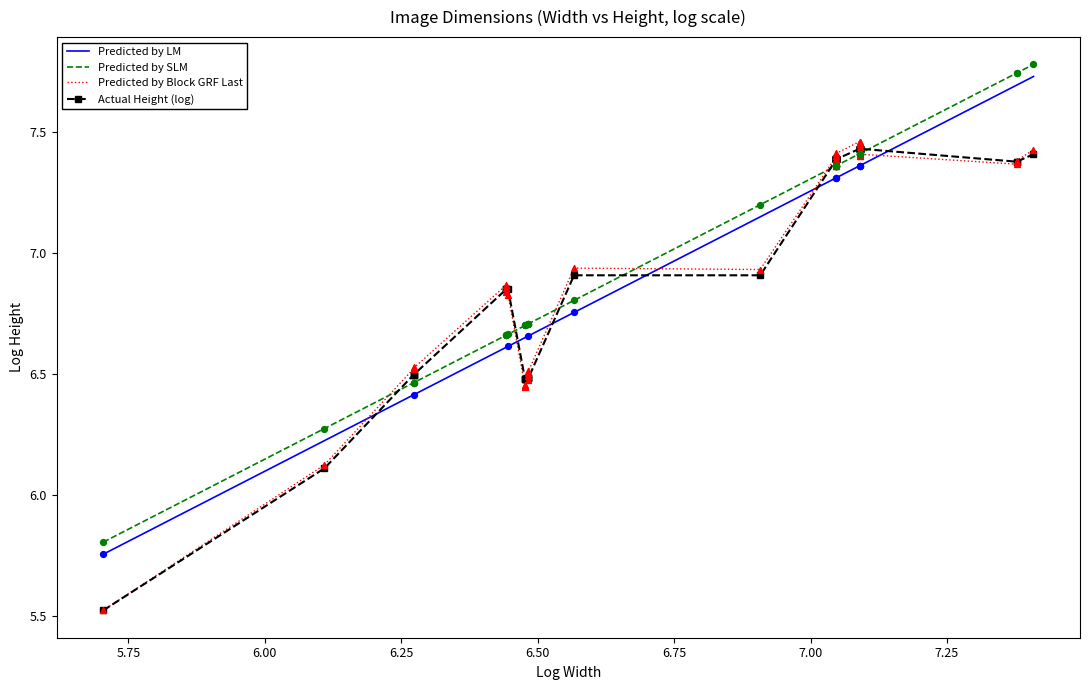

Is the value of Actual Height (log) at 14 greater than the value of Predicted by Block GRF Last at 21?

No